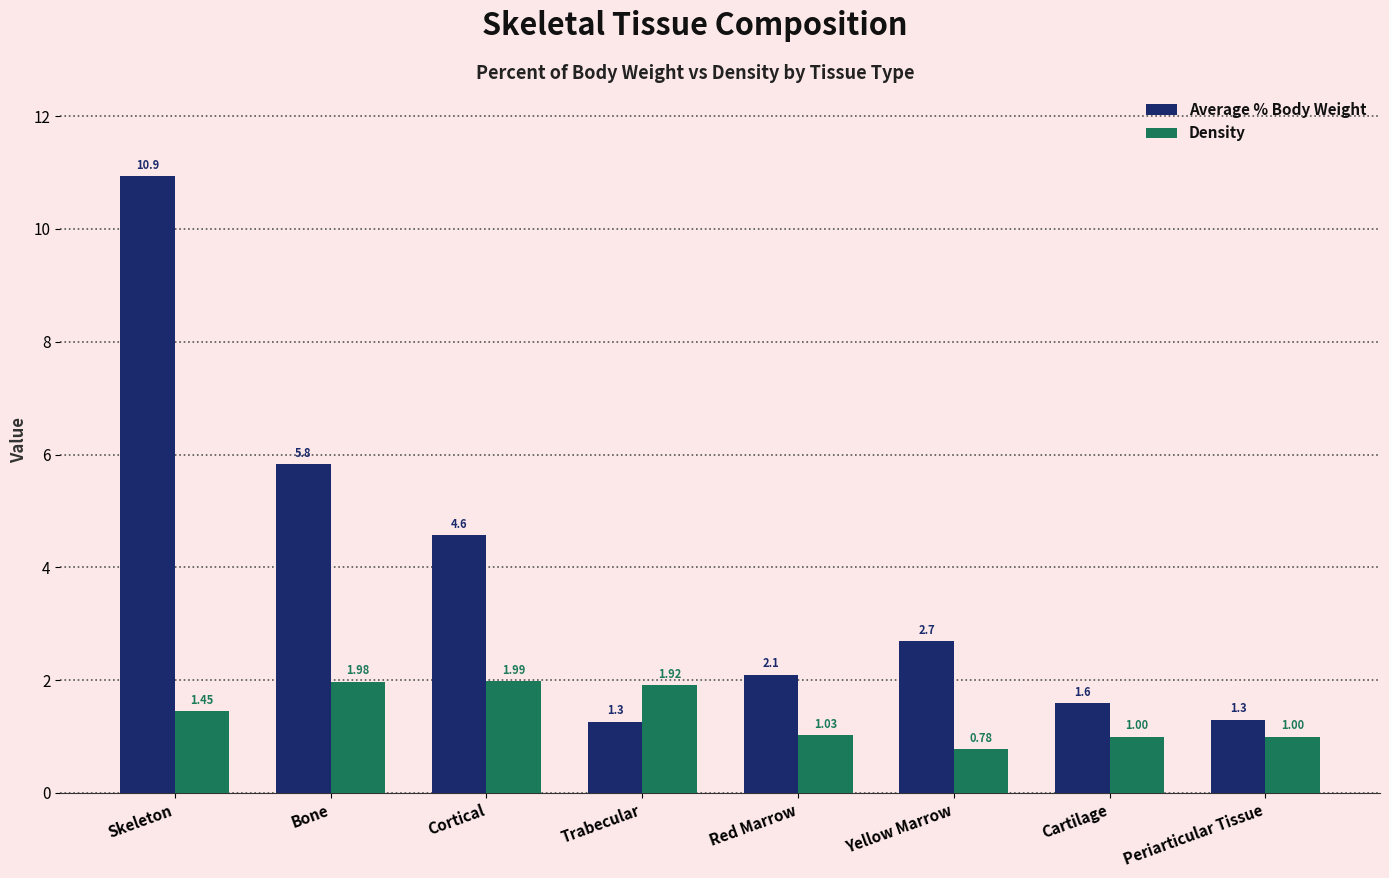

True or false: Average % Body Weight has a value of 4.6 at Cortical.

True